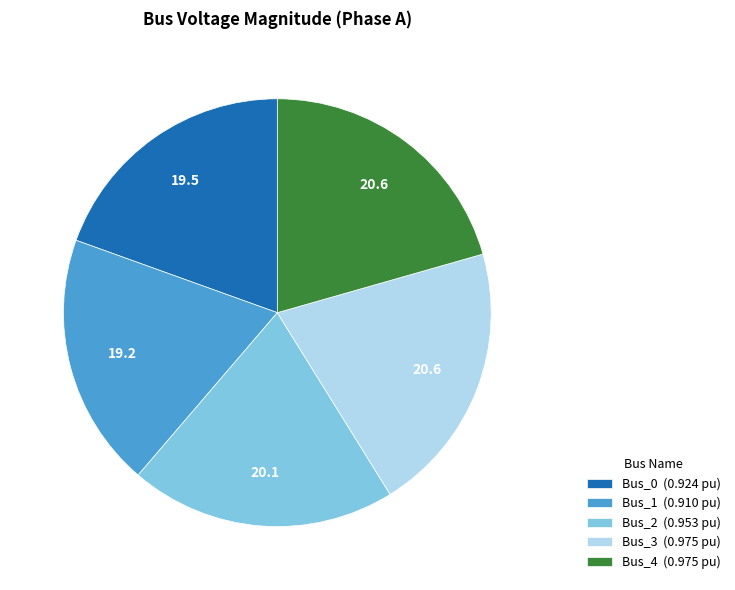

True or false: Bus_2 accounts for 13% of the total.

False